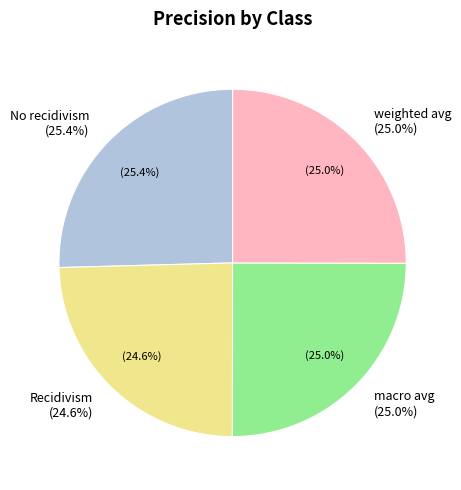

How many slices are in this pie chart?

4